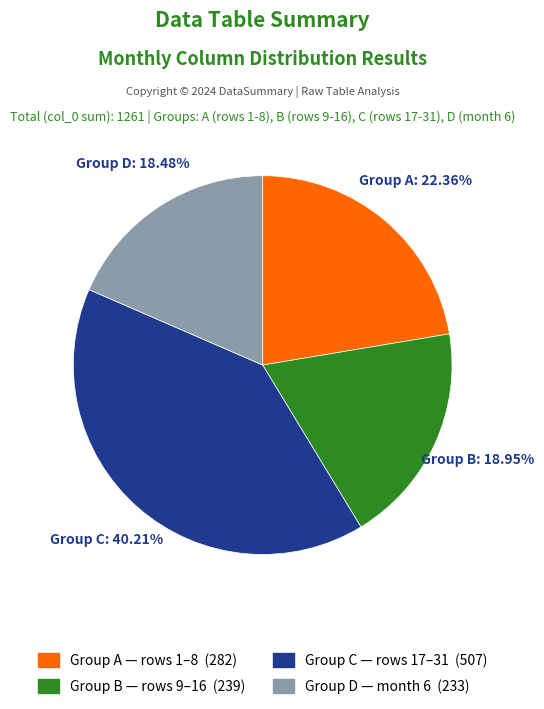

Which category has the biggest portion of the pie?

Group C